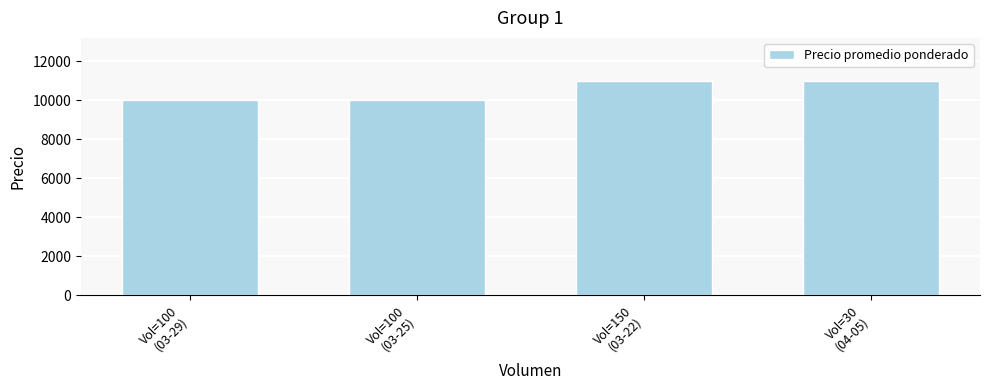

What is the sum of all values?

42000